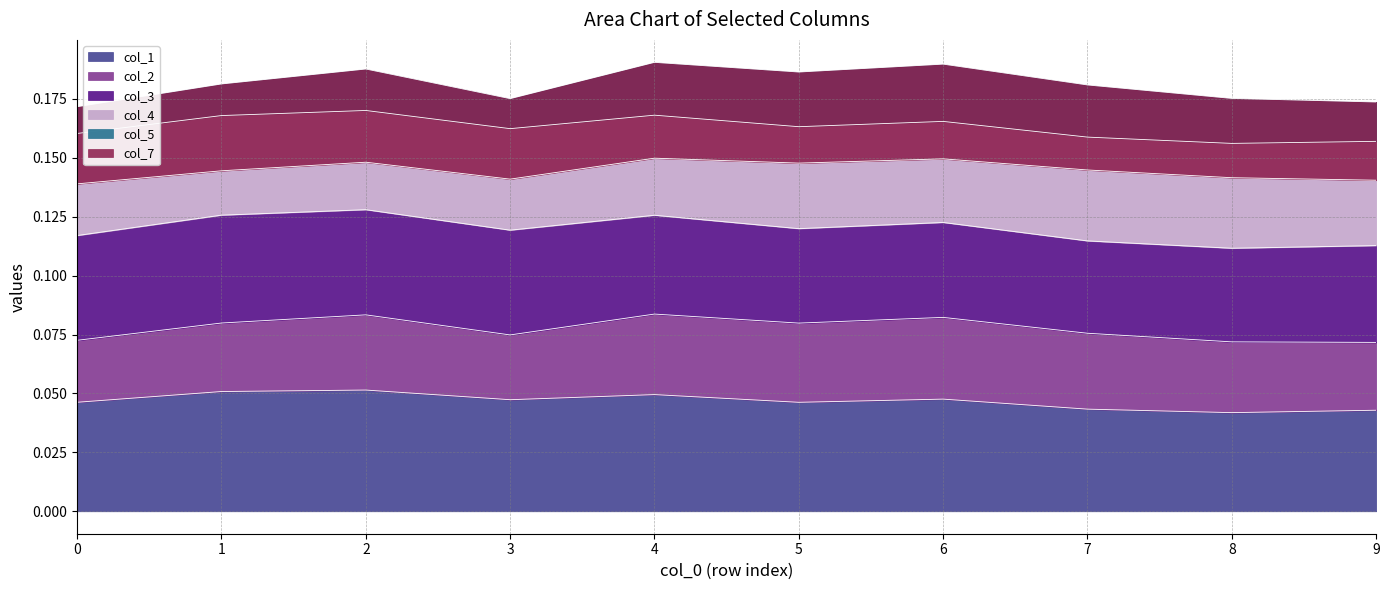

Does the chart have visible grid lines?

Yes